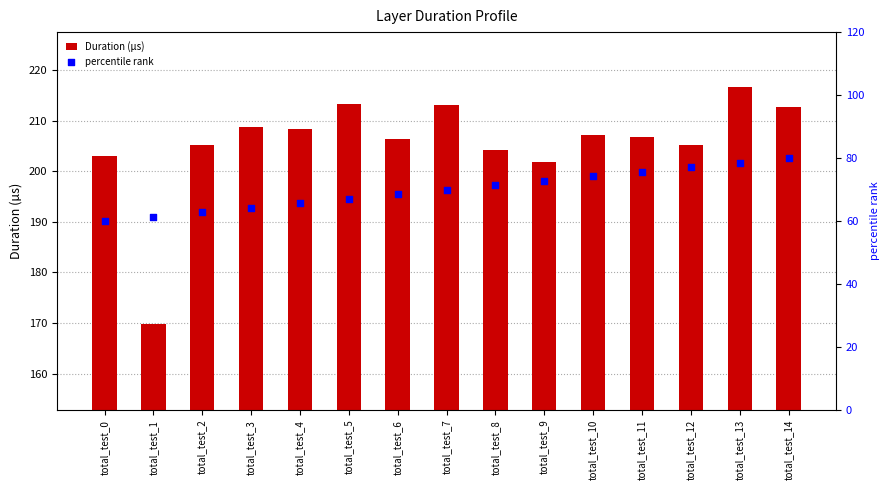

Which series reaches the maximum Y coordinate?

Duration (µs)